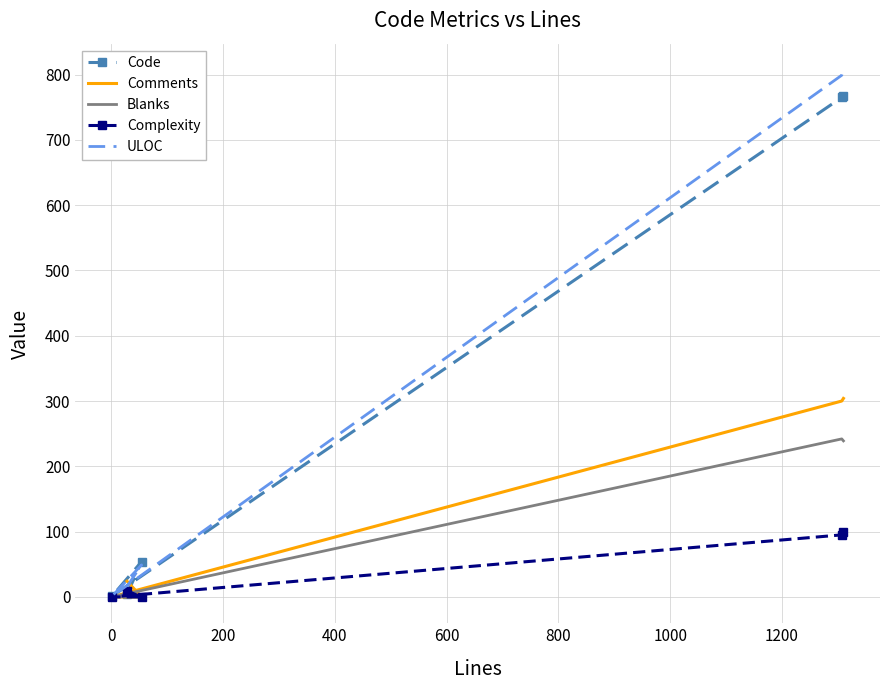

True or false: ULOC and Code intersect in this chart.

True